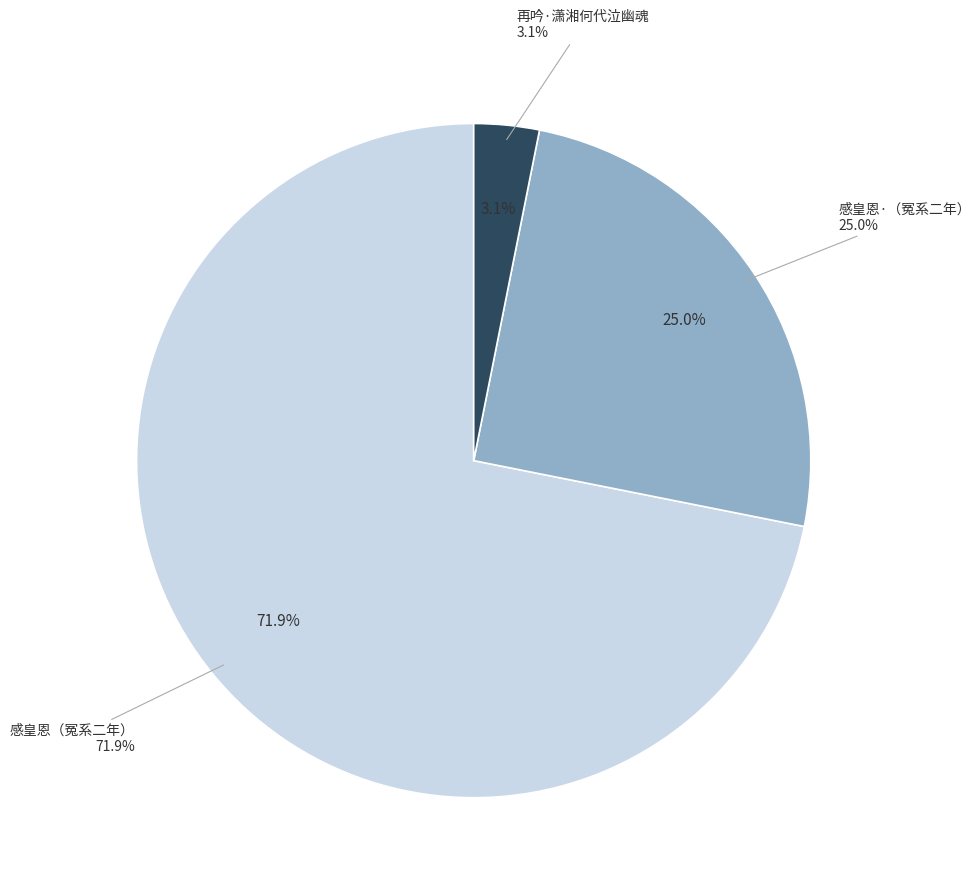

The 感皇恩·冤系二年一朝解网感荷天恩歌以代泣时癸卯十一月朔三日也 slice represents 25% of the pie. True or false?

True